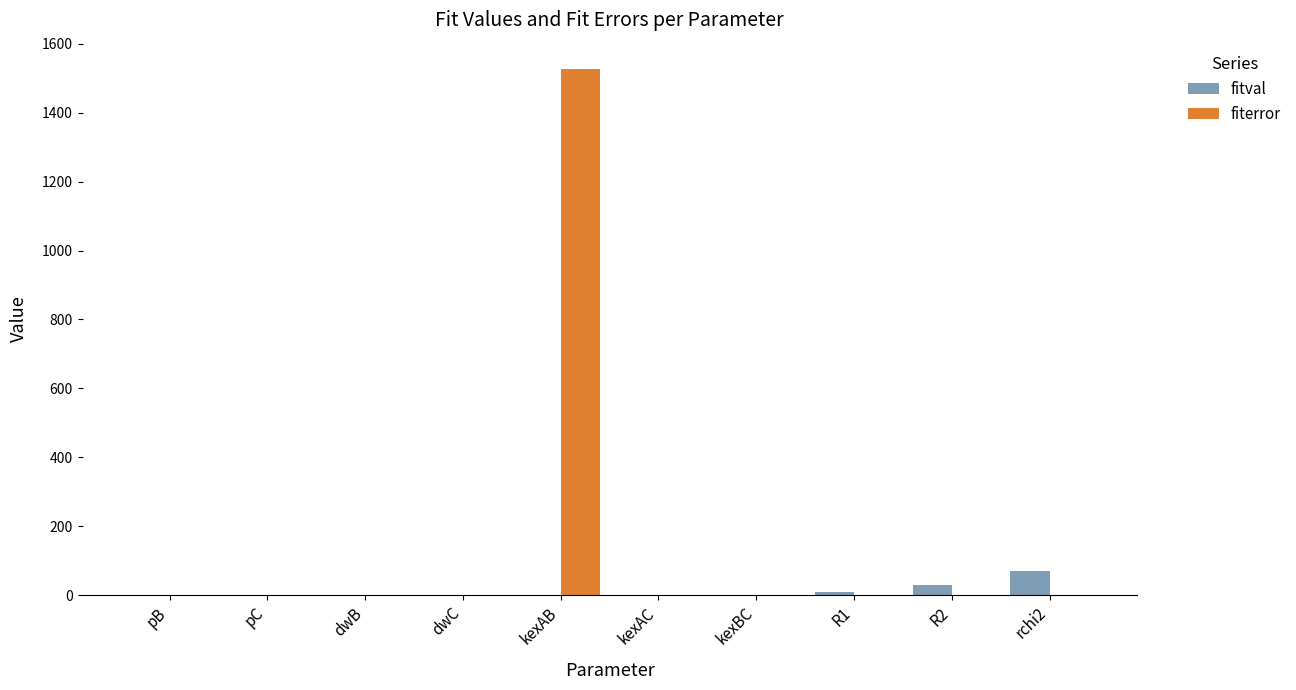

What is the sum of all fiterror values?

1527.2